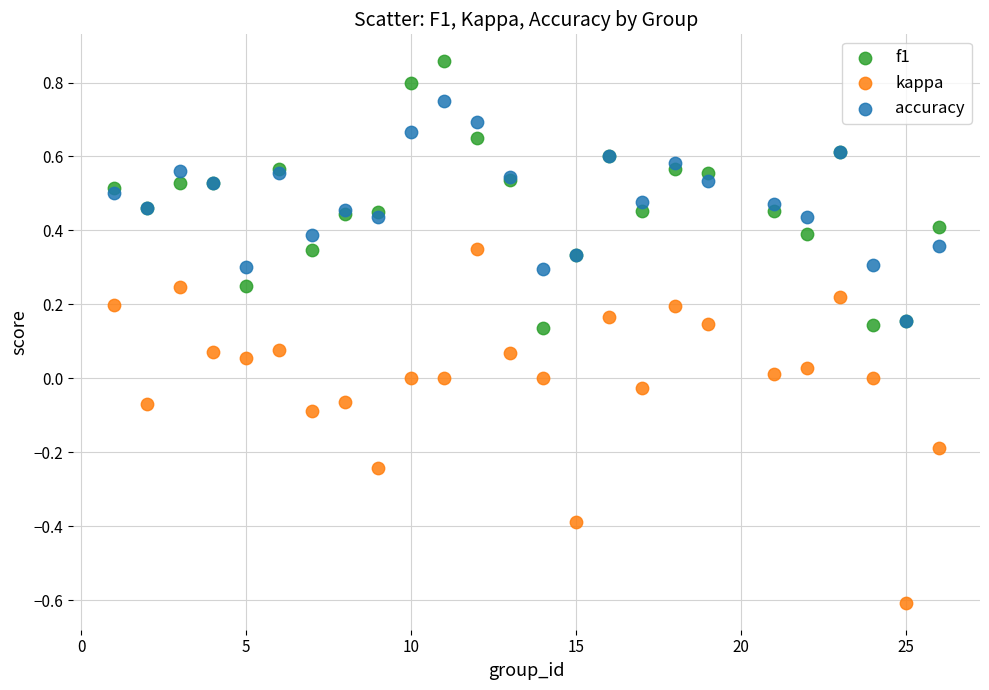

Which series reaches the maximum Y coordinate?

f1